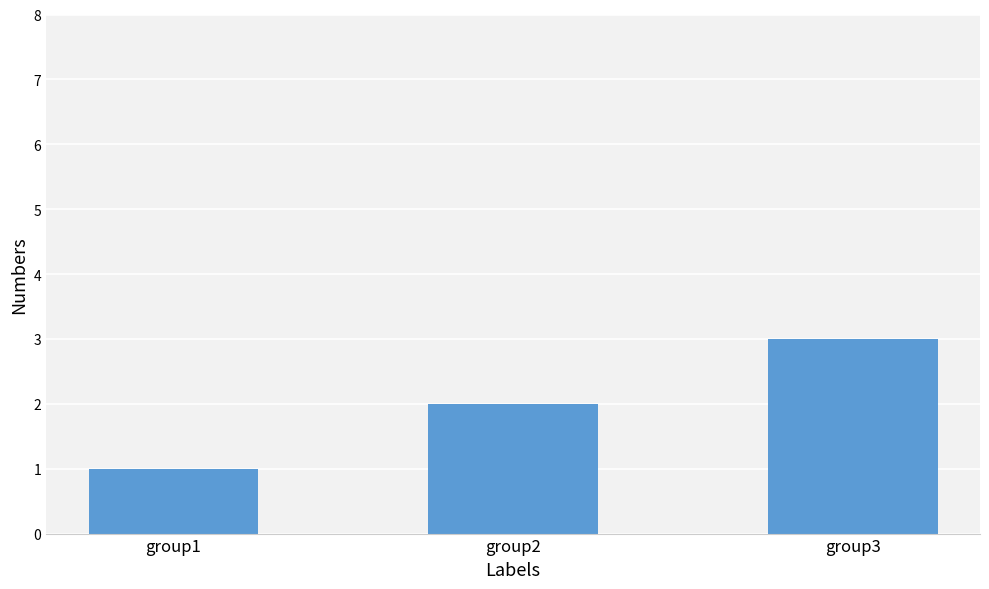

What is the value of the 1st bar from the left?

1